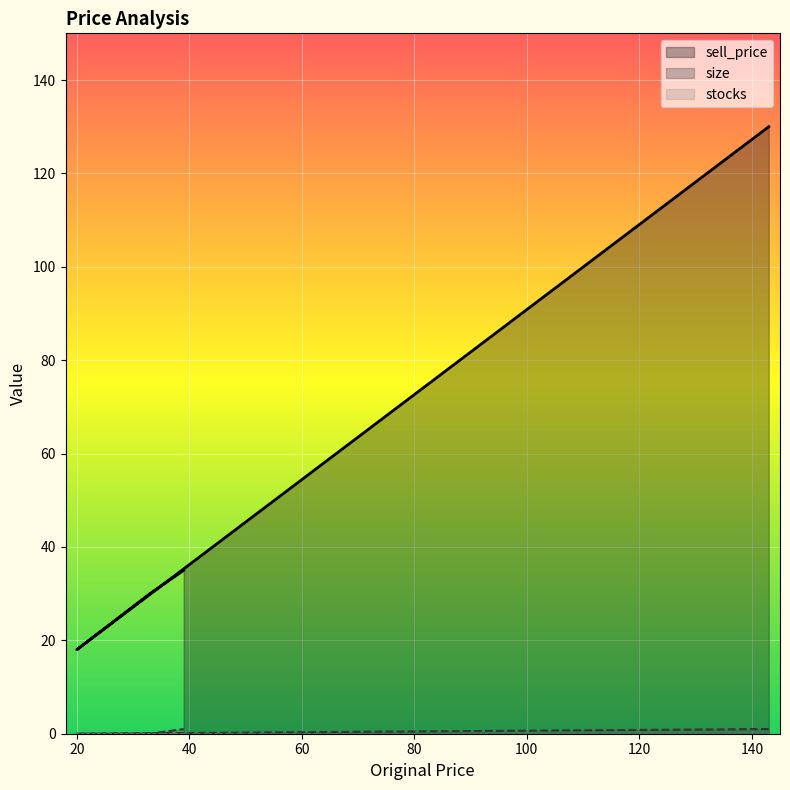

Which series has the largest range (max minus min)?

sell_price